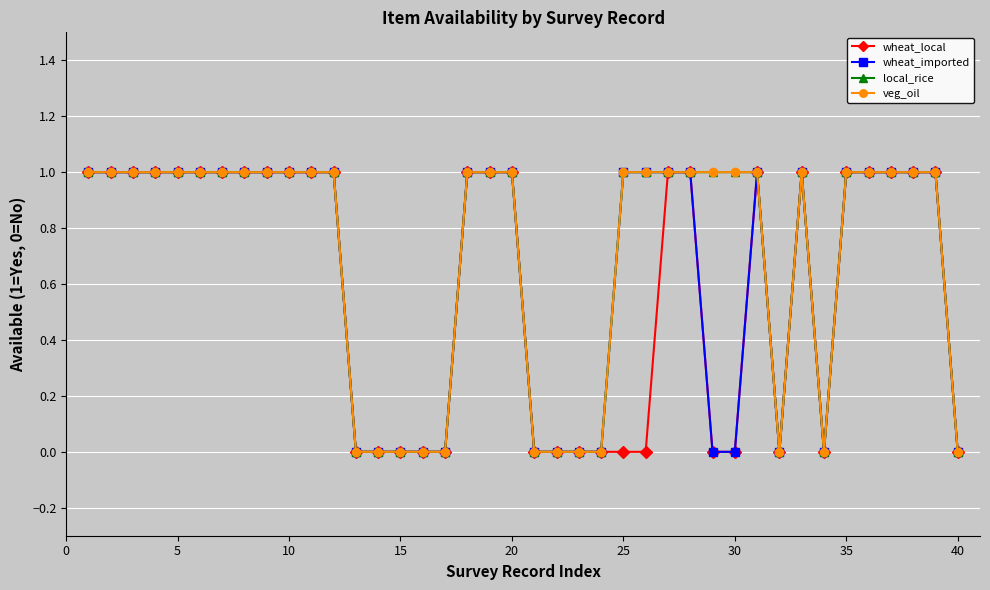

Is this an area chart (filled region under the line)?

No